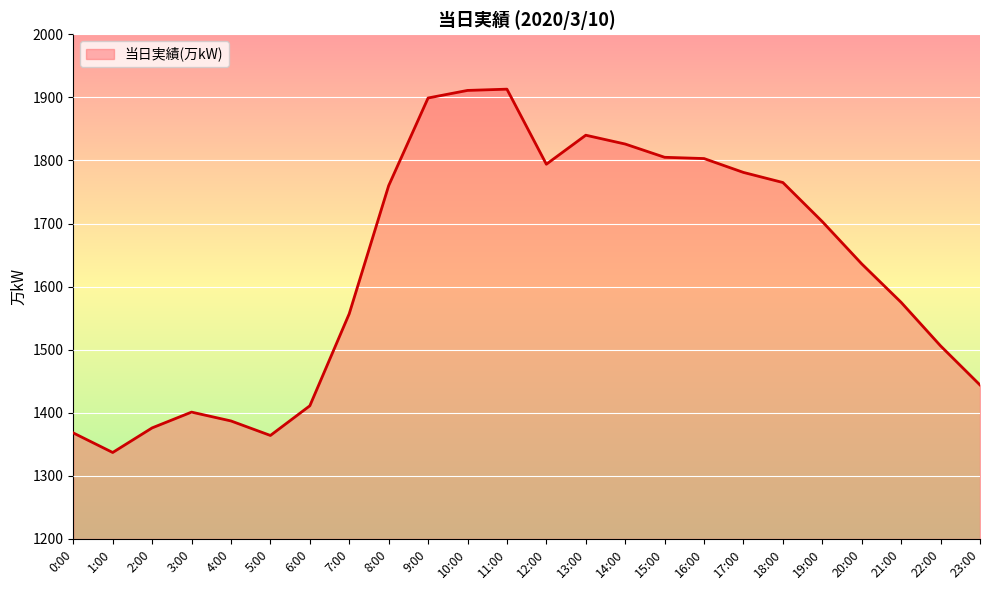

The value at 16:00 is 1803. True or false?

True